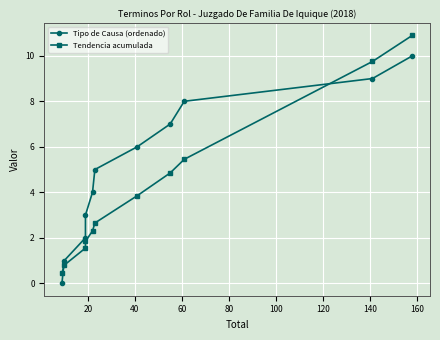

True or false: Tipo de Causa (ordenado) and Tendencia acumulada intersect in this chart.

True